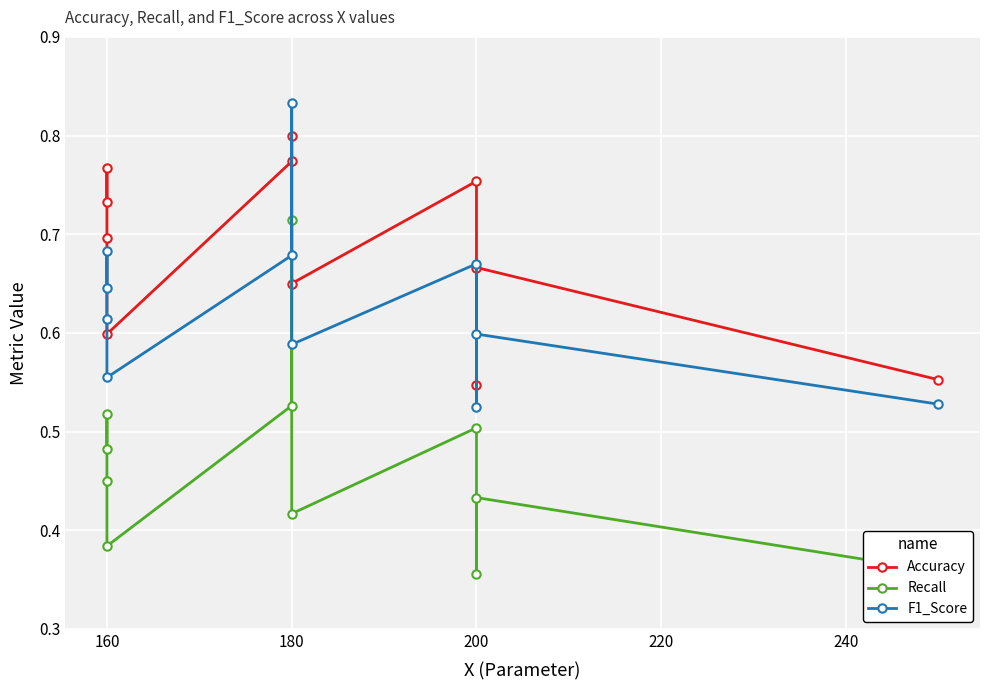

What are all the series names shown in the legend?

Accuracy, Recall, F1_Score